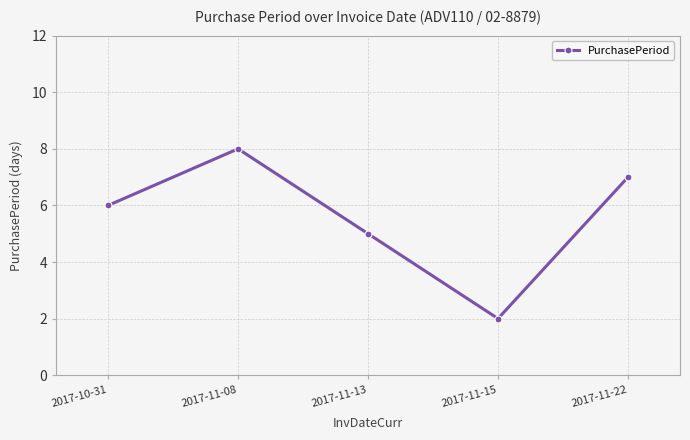

What is the smallest value displayed?

2